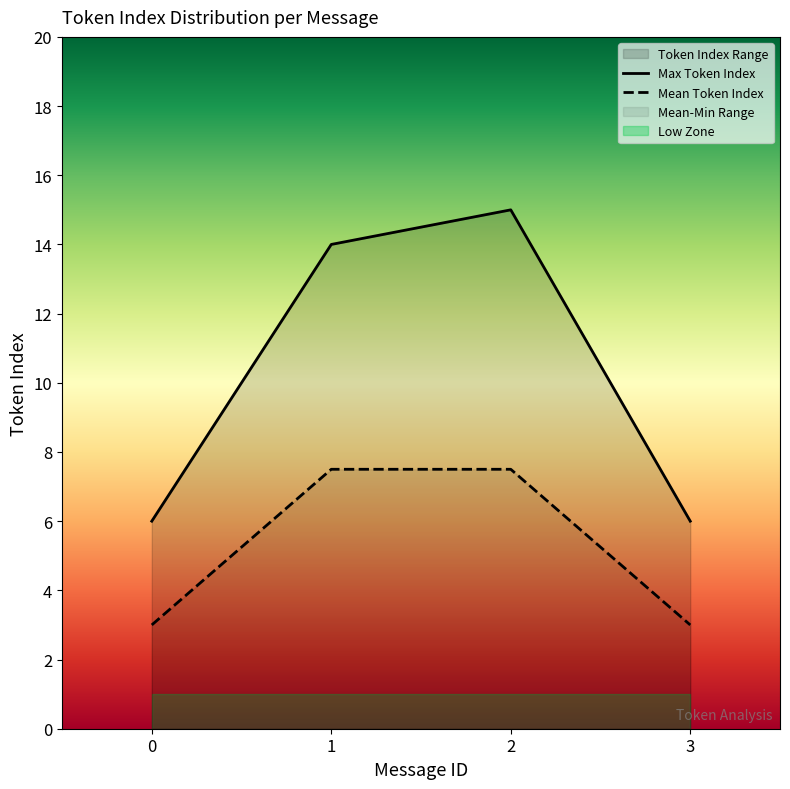

Is the value of Max Token Index at 2 greater than the value of Mean Token Index at 1?

Yes